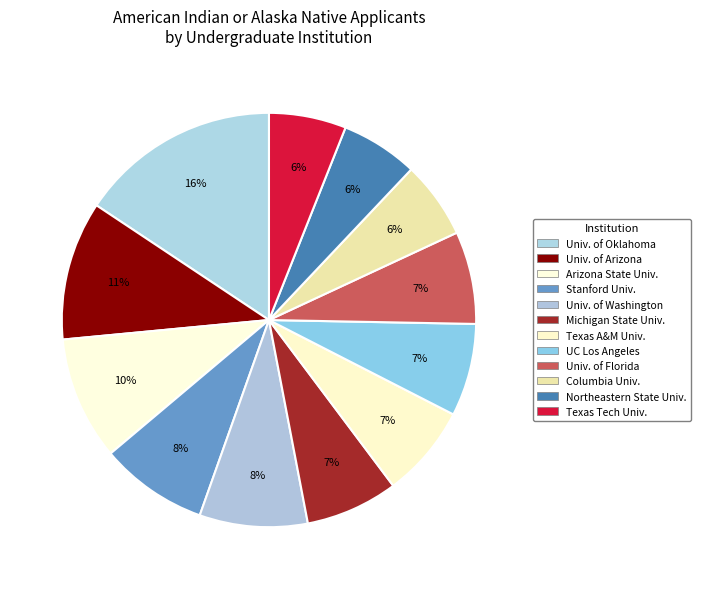

Which category has the biggest portion of the pie?

University of Oklahoma Norman Campus